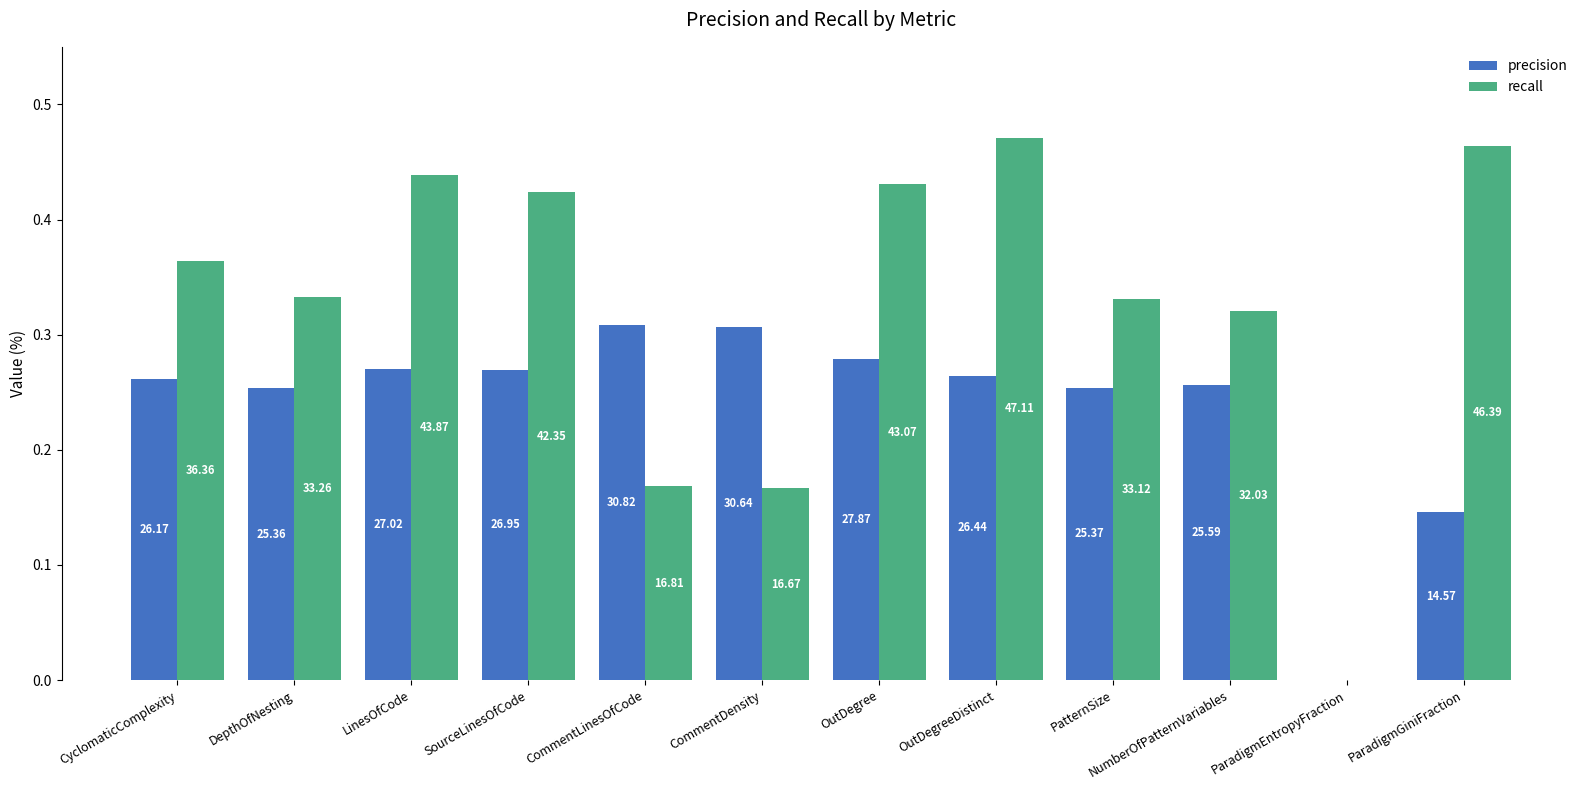

Is it true that precision equals 27.0 at SourceLinesOfCode?

True